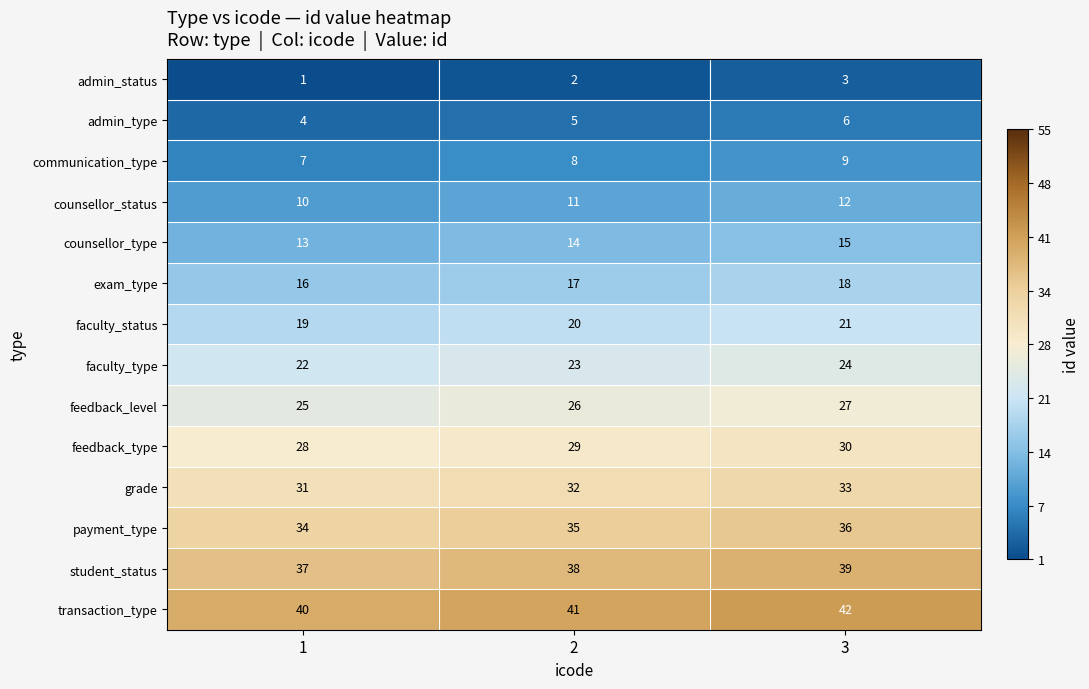

Is it true that feedback_type equals 28 at 1?

True